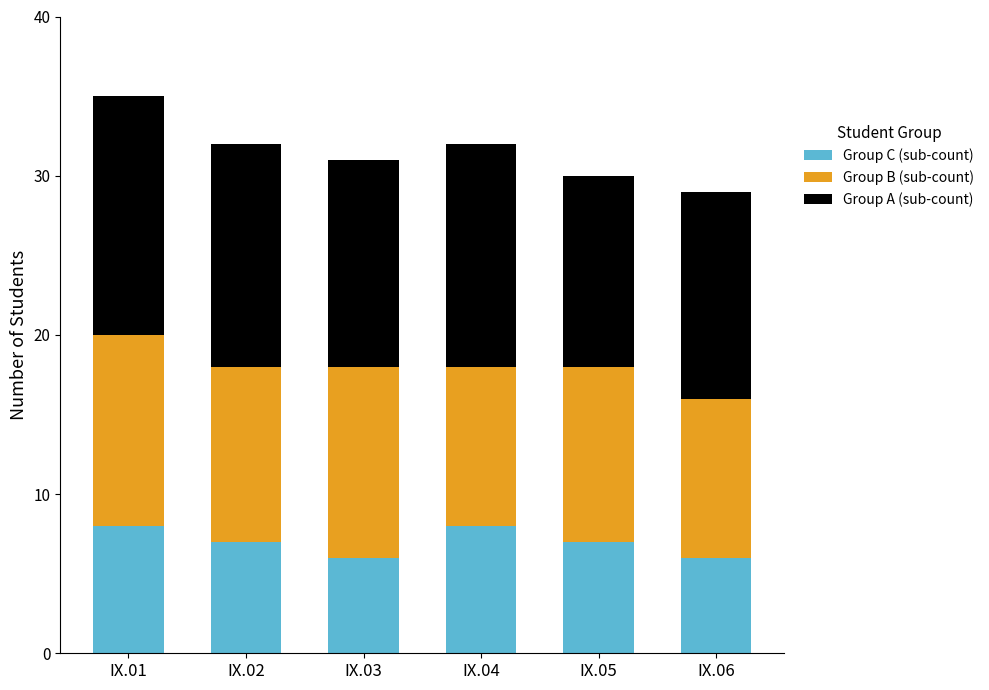

What is the sum of all Group C (sub-count) values?

42